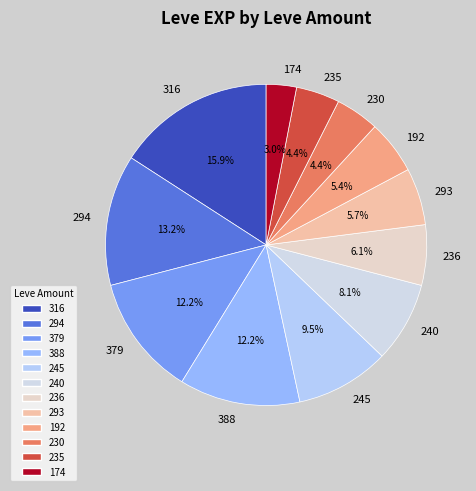

Which category has the biggest portion of the pie?

316